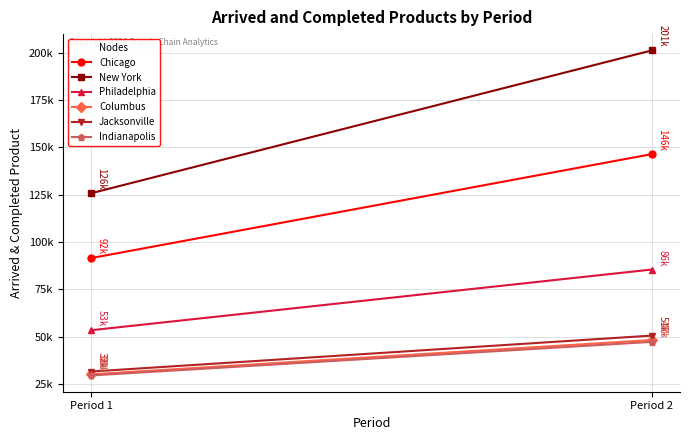

At which label does Jacksonville first exceed 50645?

Period 2